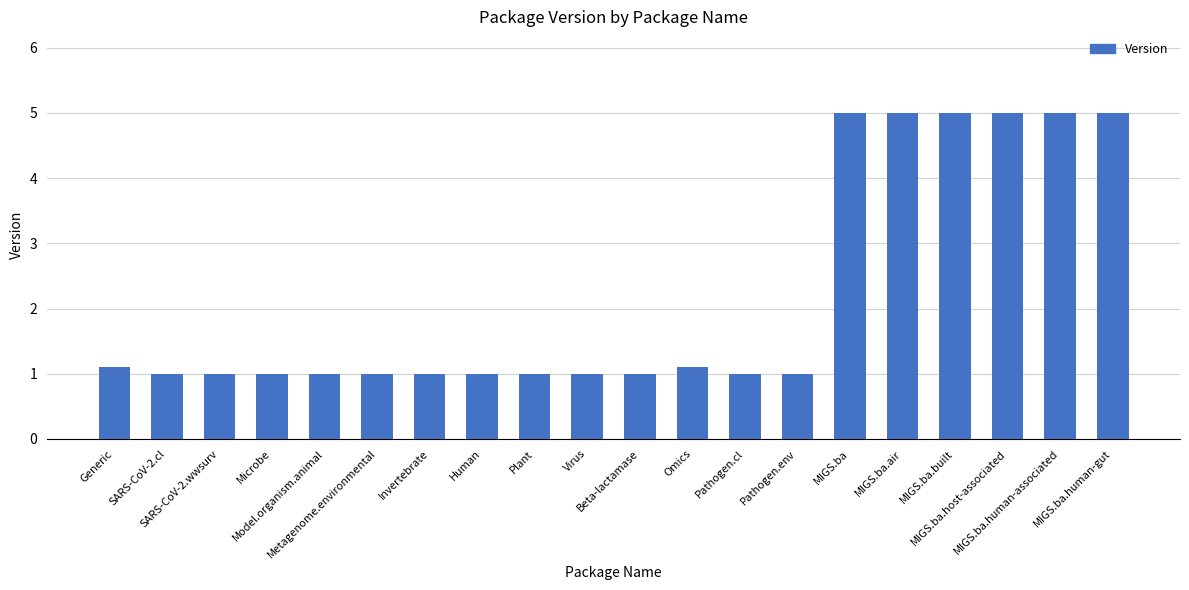

Is it true that the value at Omics is 1.1?

True